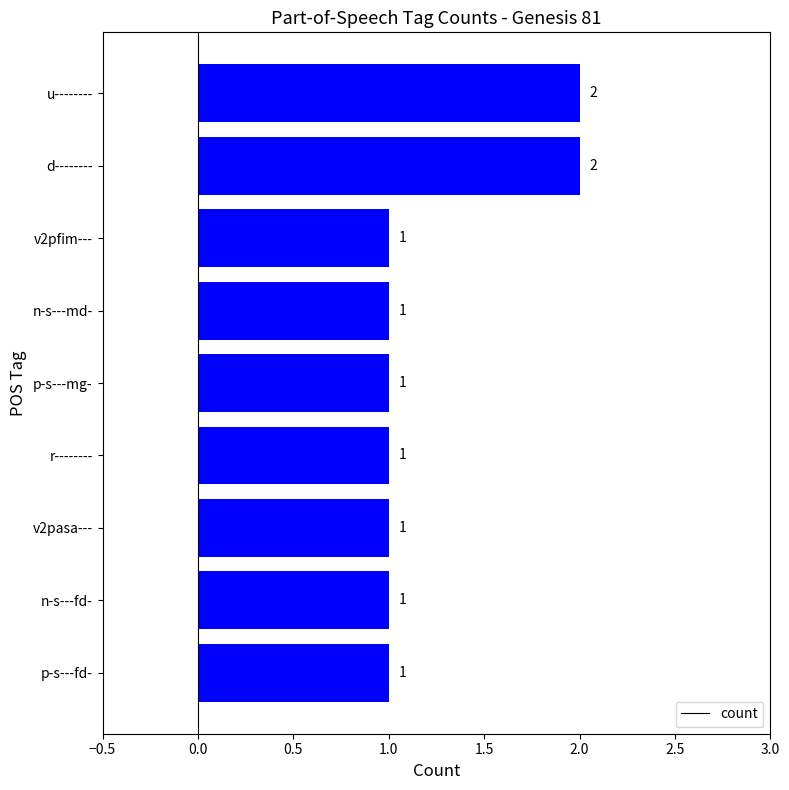

Reading top to bottom, list all the values displayed in this chart.

2	2	1	1	1	1	1	1	1